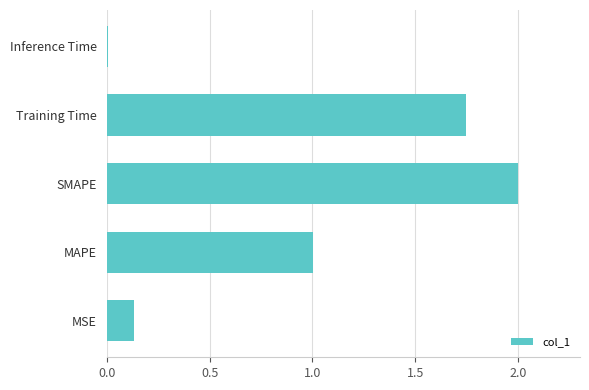

How many data points does each series have?

5